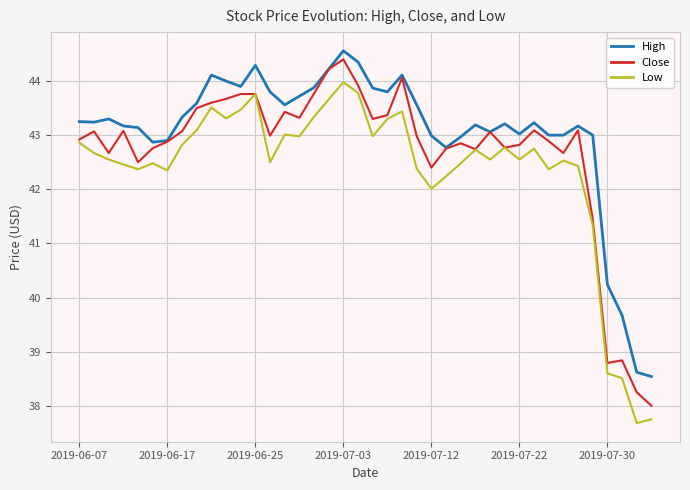

How many distinct data groups are displayed?

3